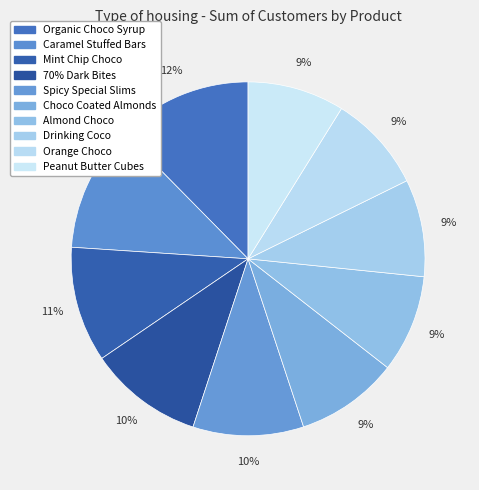

Count the number of slices in the pie.

10